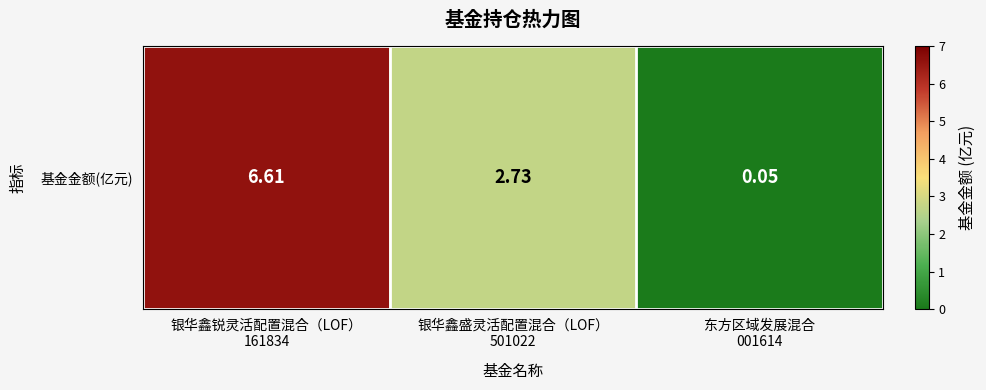

The value at 银华鑫盛灵活配置混合（LOF）
501022 is 2.7. True or false?

True